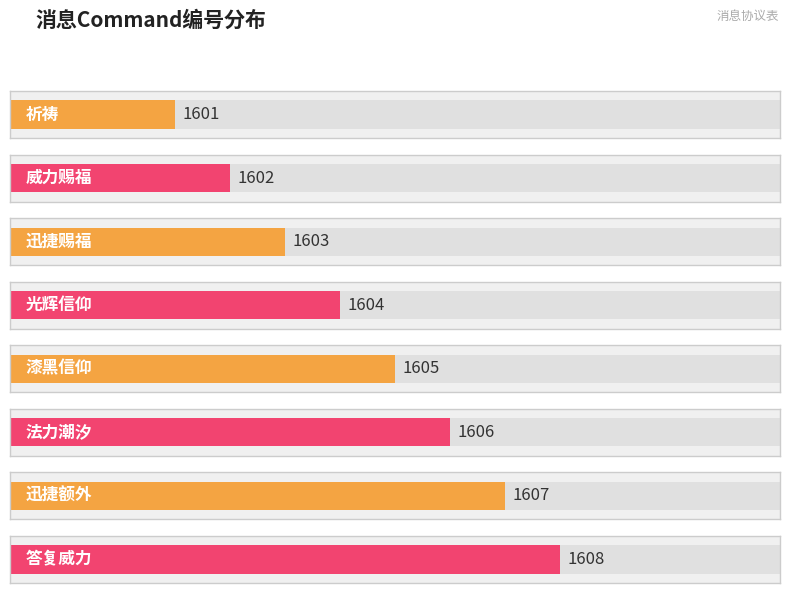

What is the change in value from 威力赐福 to 法力潮汐?

+4